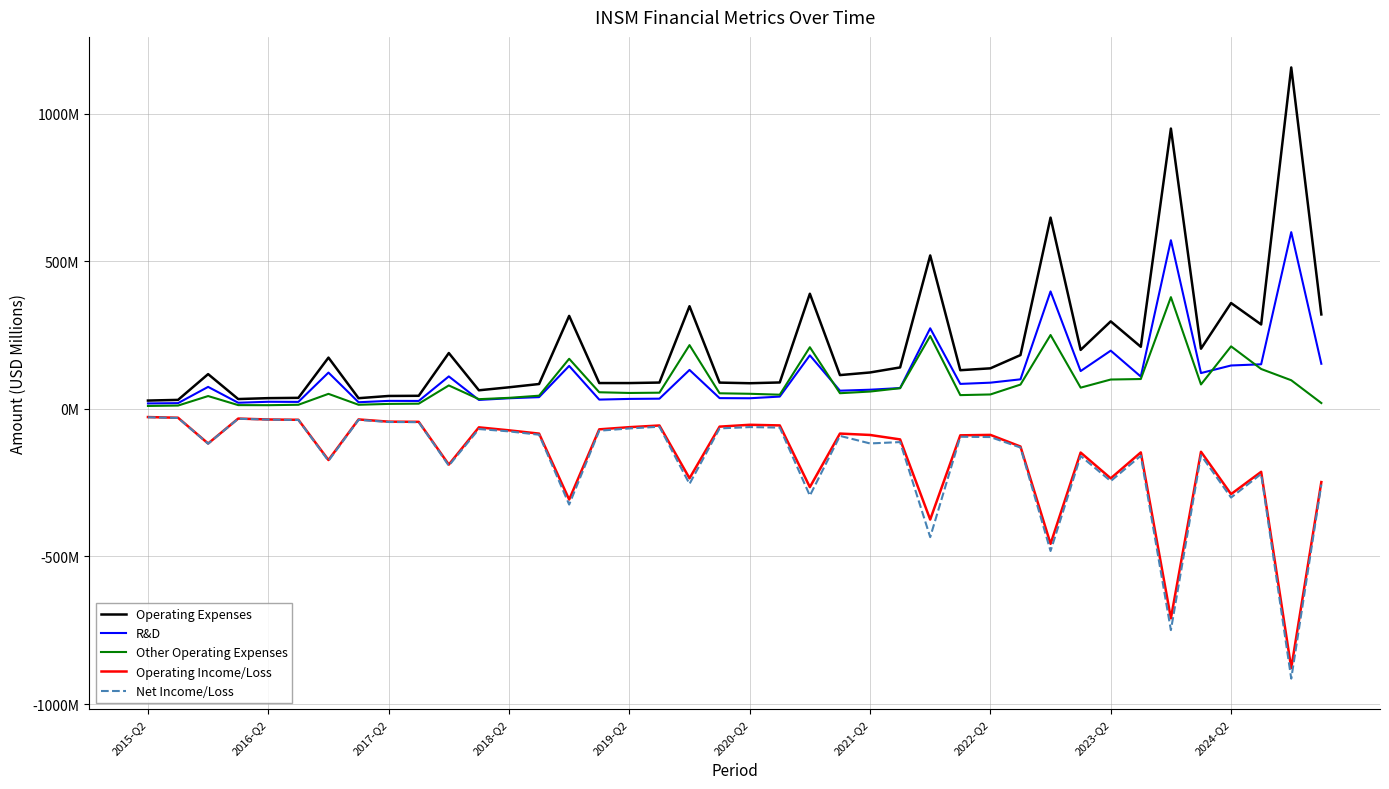

Reading right to left, transcribe all the data shown in this chart.

Operating Expenses: 319.7	1156.2	285.7	358.3	203.5	949.3	210.0	296.2	199.5	647.6	182.0	137.1	130.7	519.4	140.2	123.1	114.2	389.8	89.2	86.7	88.8	347.5	88.9	87.2	87.3	314.8	84.0	72.9	62.8	188.9	44.1	43.5	36.0	173.4	37.1	36.1	33.1	117.5	30.2	28.0
R&D: 152.6	598.4	150.8	146.7	121.1	571.0	109.1	197.0	127.9	397.5	99.9	88.5	84.4	272.7	70.3	64.7	61.4	181.2	41.4	35.7	36.2	131.7	34.3	33.5	31.2	145.3	39.5	35.7	30.1	109.7	26.7	26.9	22.3	122.7	23.4	23.9	20.5	74.3	19.2	18.2
Other Operating Expenses: 19.6	96.7	134.9	211.5	82.5	378.2	100.9	99.2	71.7	250.0	82.1	48.6	46.4	246.7	69.8	58.4	52.8	208.6	47.8	50.9	52.6	215.8	54.6	53.7	56.1	169.5	44.4	37.2	32.7	79.2	17.4	16.6	13.7	50.7	13.7	12.3	12.5	43.2	11.0	9.7
Operating Income/Loss: -248.1	-878.3	-213.4	-288.9	-145.5	-709.6	-147.7	-235.5	-148.2	-457.3	-127.7	-88.3	-89.8	-375.1	-103.6	-88.6	-83.8	-265.2	-56.2	-54.1	-60.4	-235.2	-56.5	-62.2	-69.5	-307.3	-84.0	-72.9	-62.8	-188.9	-44.1	-43.5	-36.0	-173.4	-37.1	-36.1	-33.1	-117.5	-30.2	-28.0
Net Income/Loss: -256.6	-913.8	-220.5	-300.6	-157.1	-749.6	-158.9	-244.8	-159.8	-481.5	-131.1	-95.6	-94.6	-434.7	-112.7	-117.3	-91.6	-294.1	-63.7	-61.9	-66.4	-254.3	-60.7	-66.5	-74.2	-324.3	-87.7	-76.4	-68.5	-192.6	-45.2	-44.7	-37.4	-176.3	-37.8	-36.6	-33.5	-118.2	-31.0	-28.6